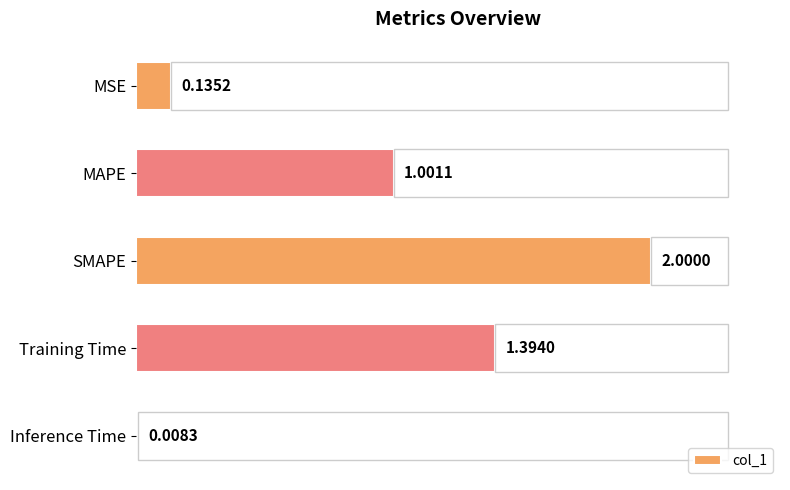

At which category does the chart reach its peak across all series?

SMAPE